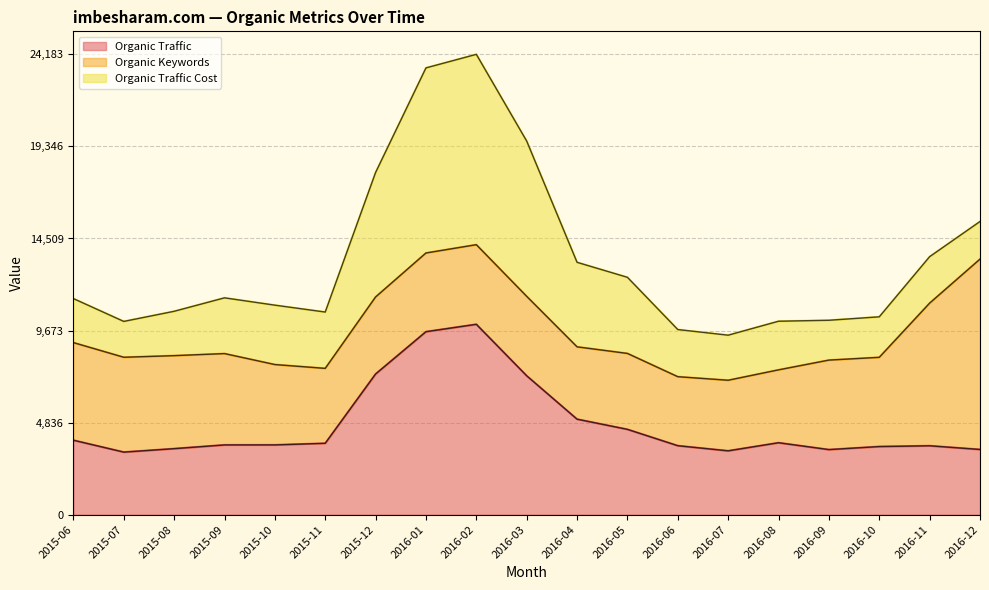

What is the total value across all series at 2015-08?

10683.6